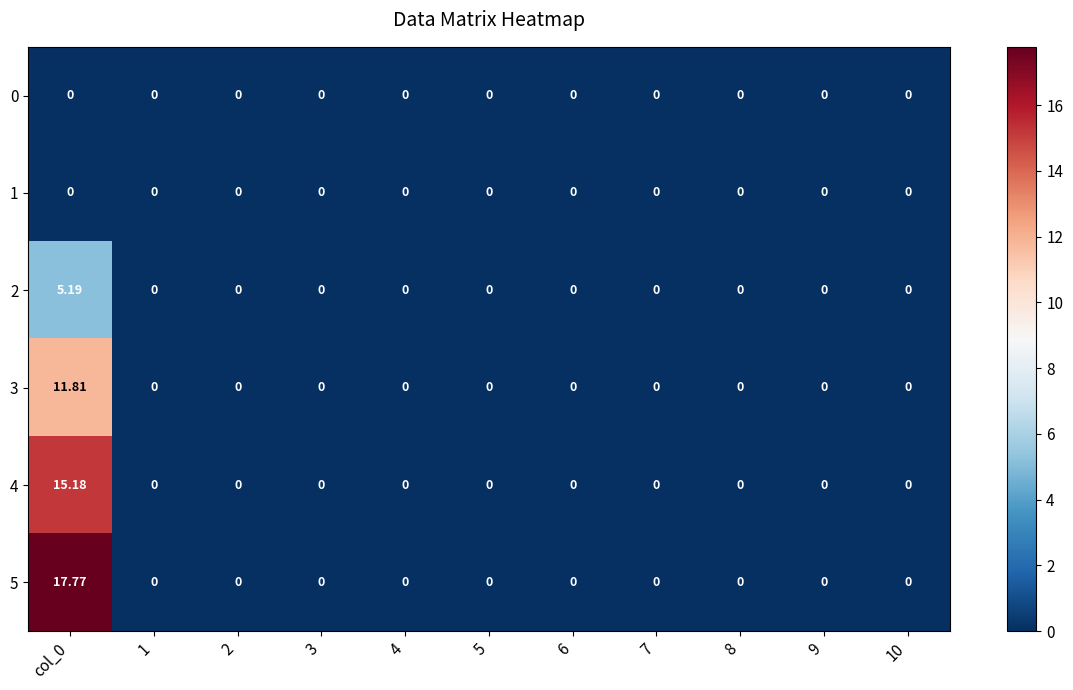

How many data points does each series have?

11